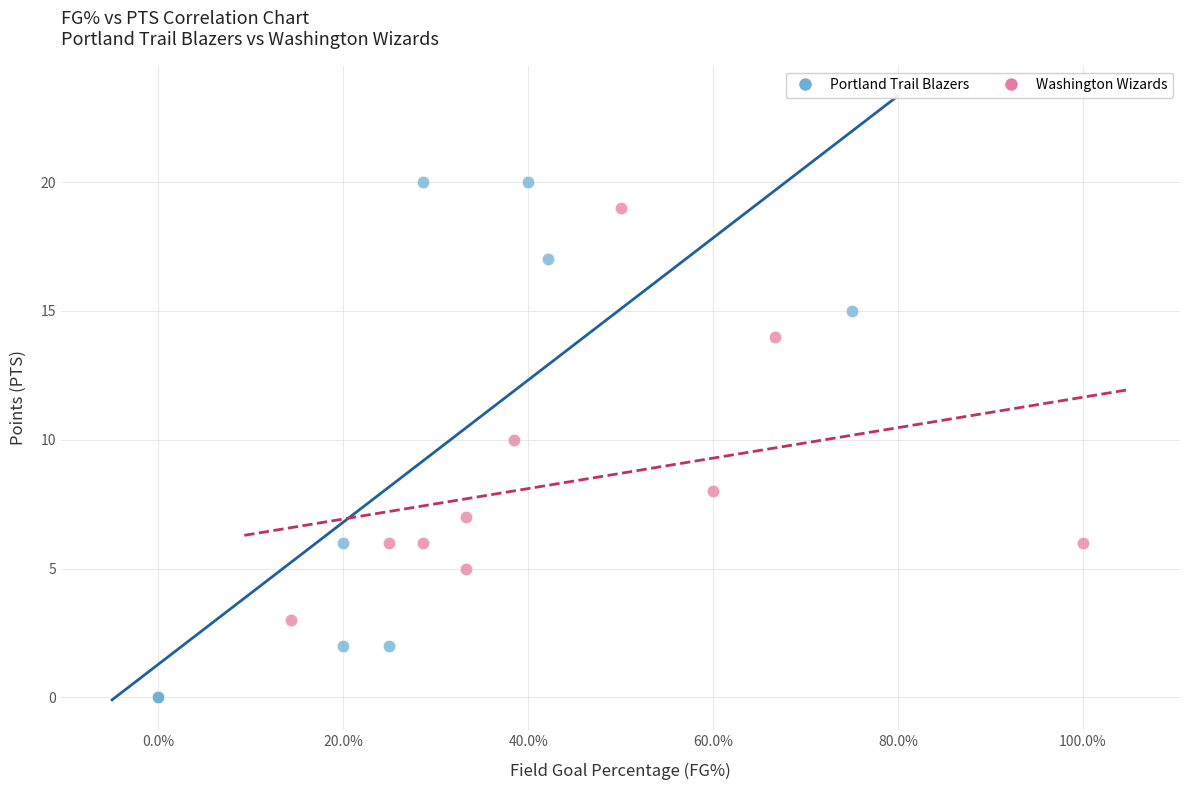

Which series reaches the minimum Y coordinate?

Portland Trail Blazers